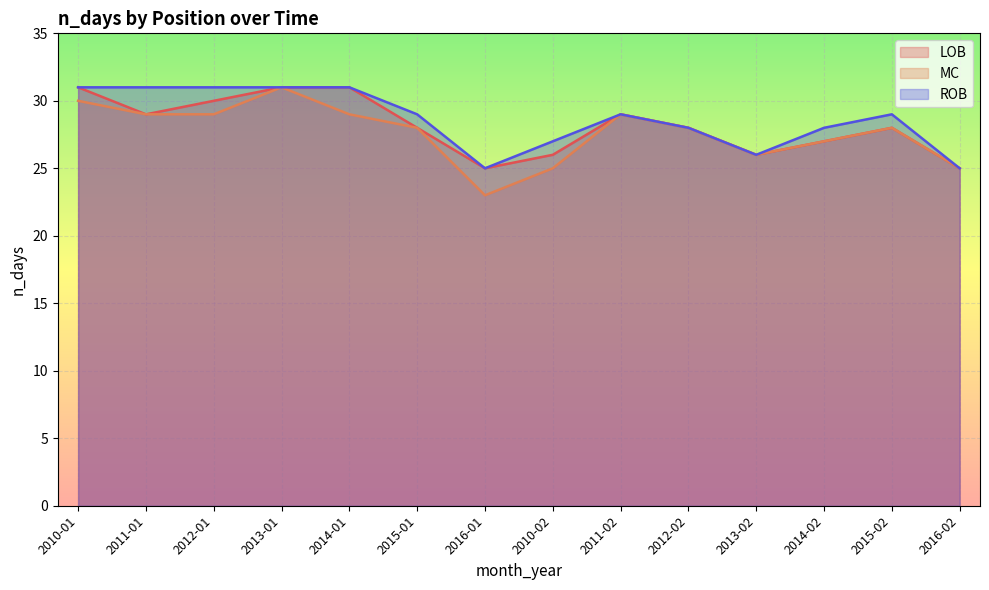

Read the LOB value at 2015-02.

28